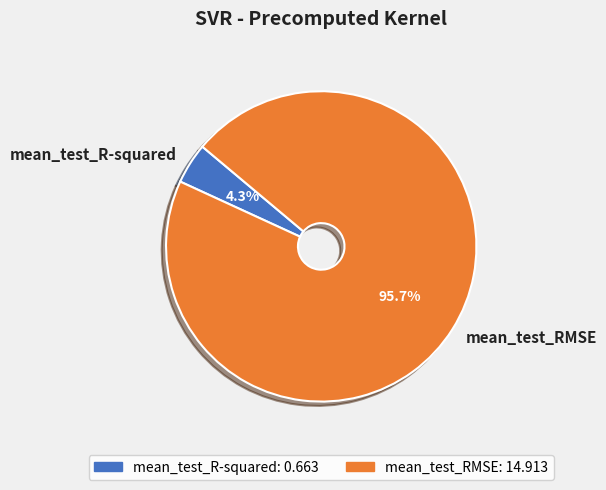

What is the largest slice in the pie chart?

mean_test_RMSE